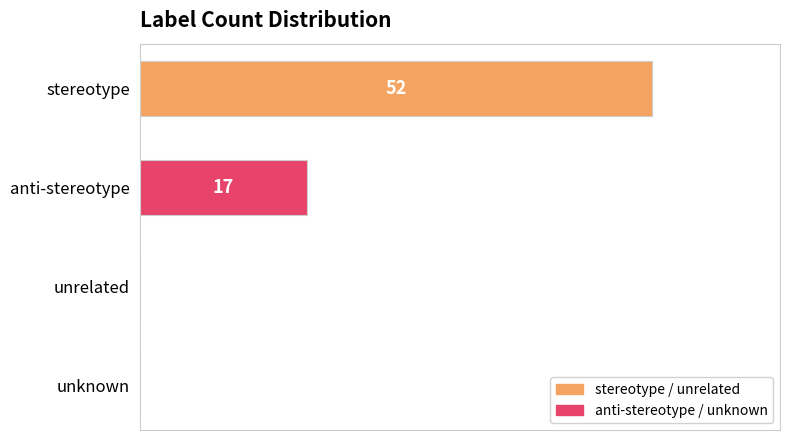

Between anti-stereotype and unrelated, which is larger?

anti-stereotype